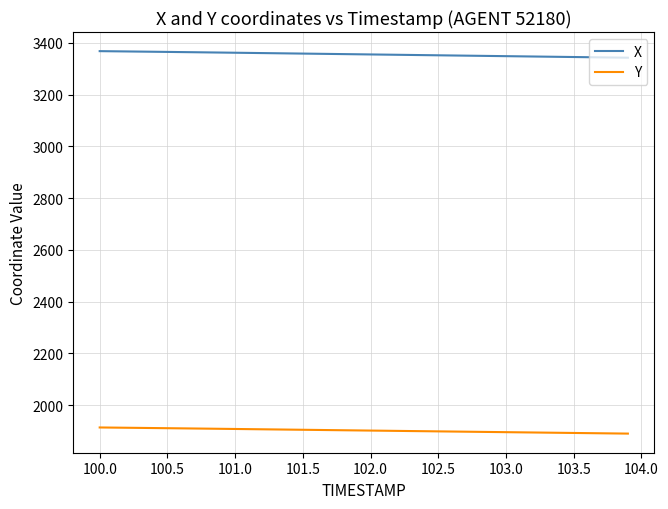

What is the minimum value shown in the chart?

1890.5